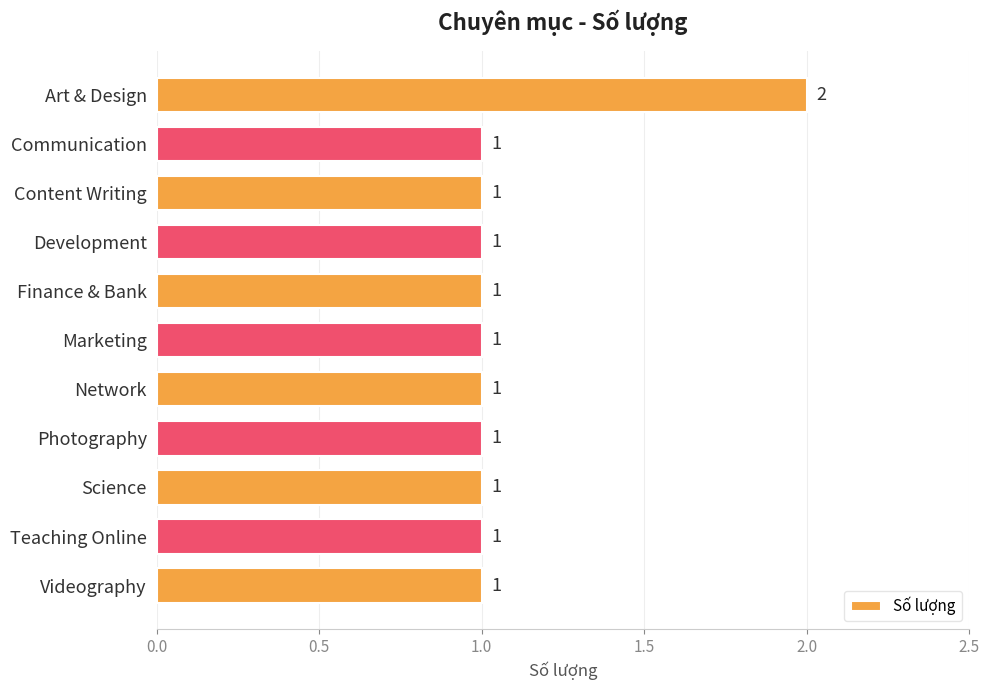

What is the average value?

1